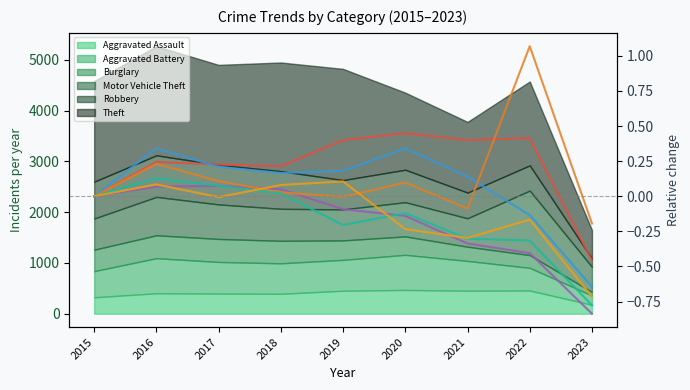

At which category does Aggravated Battery reach its first local valley?

2018